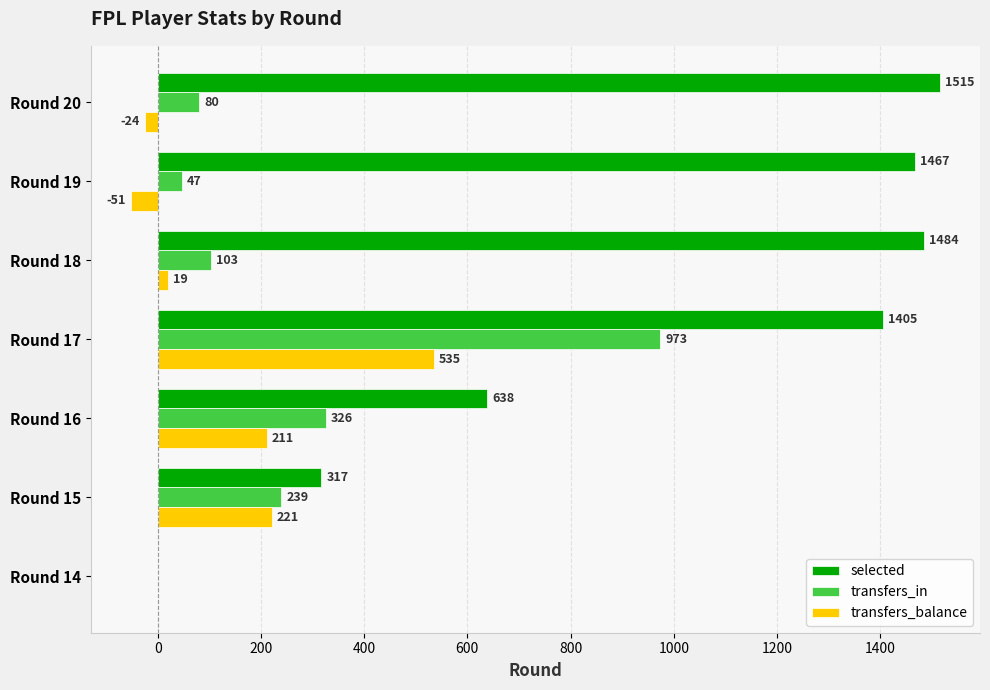

At which label is transfers_in closest to 486?

Round 16